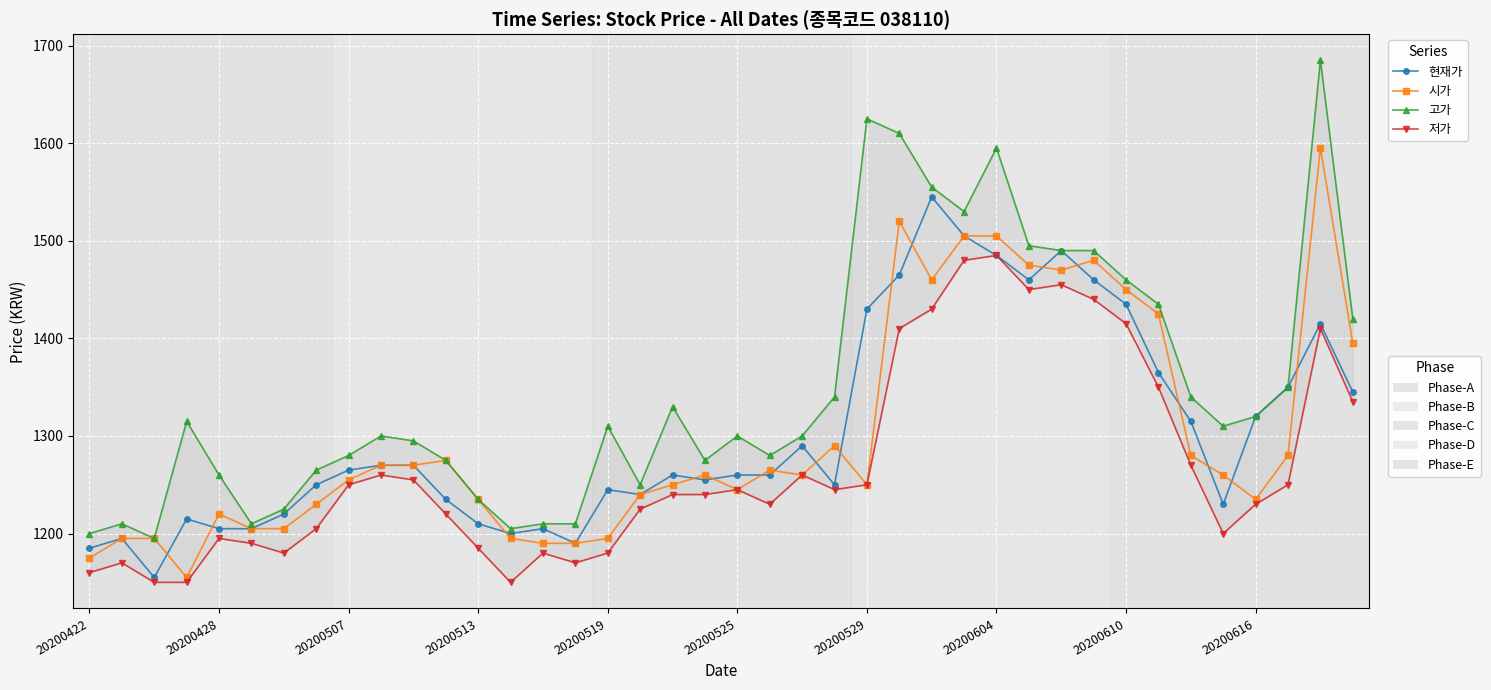

The 현재가 series shows 2374 at 38. True or false?

False